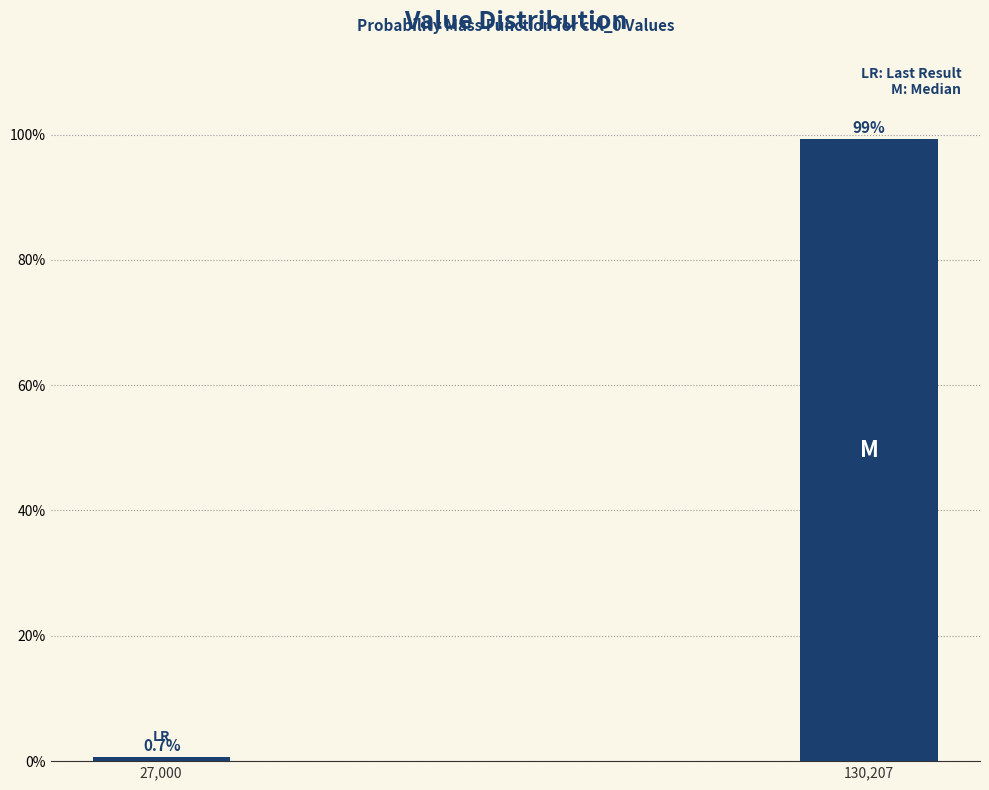

Reading left to right, what are all the values shown in this chart?

27,000=0.7	130,207=99.3